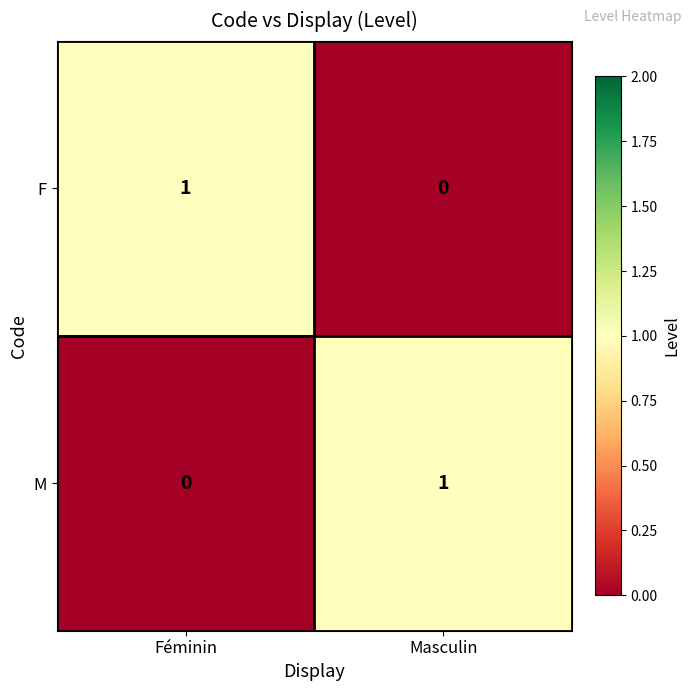

At how many categories does at least one series exceed 0?

2